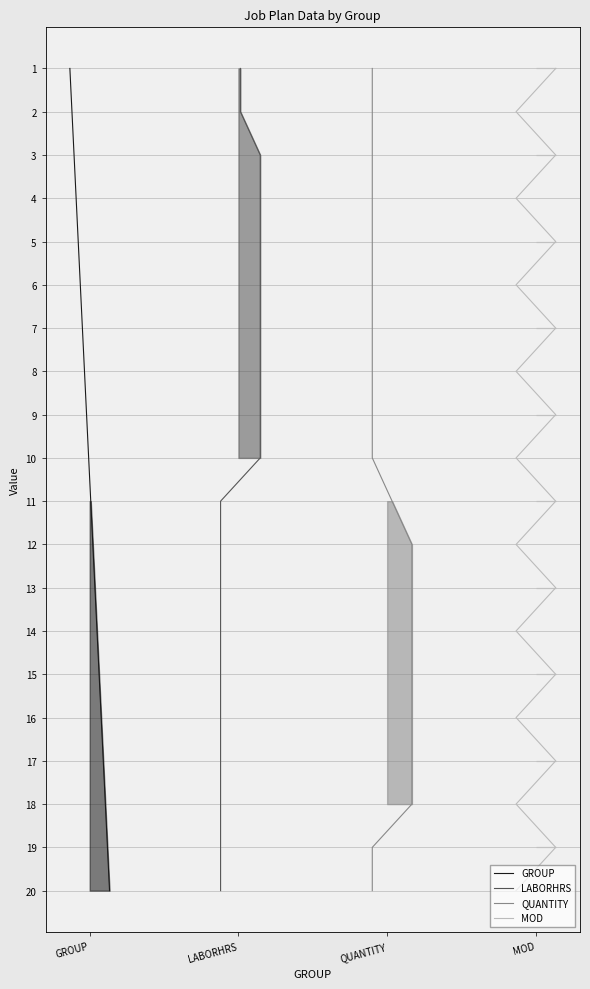

Which series has the largest total across all categories?

GROUP